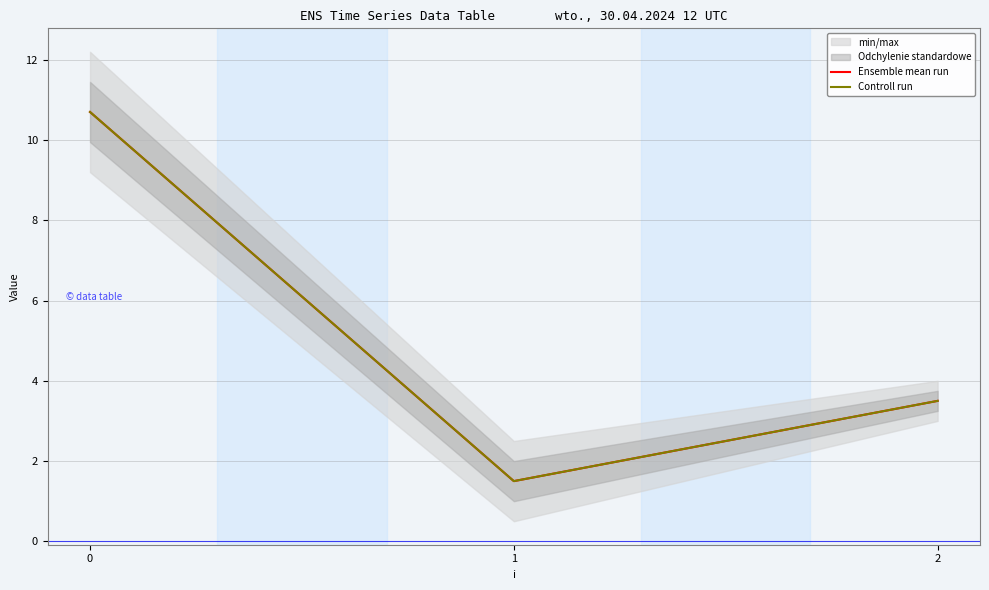

True or false: Ensemble mean run has a value of 10.7 at 0.

True